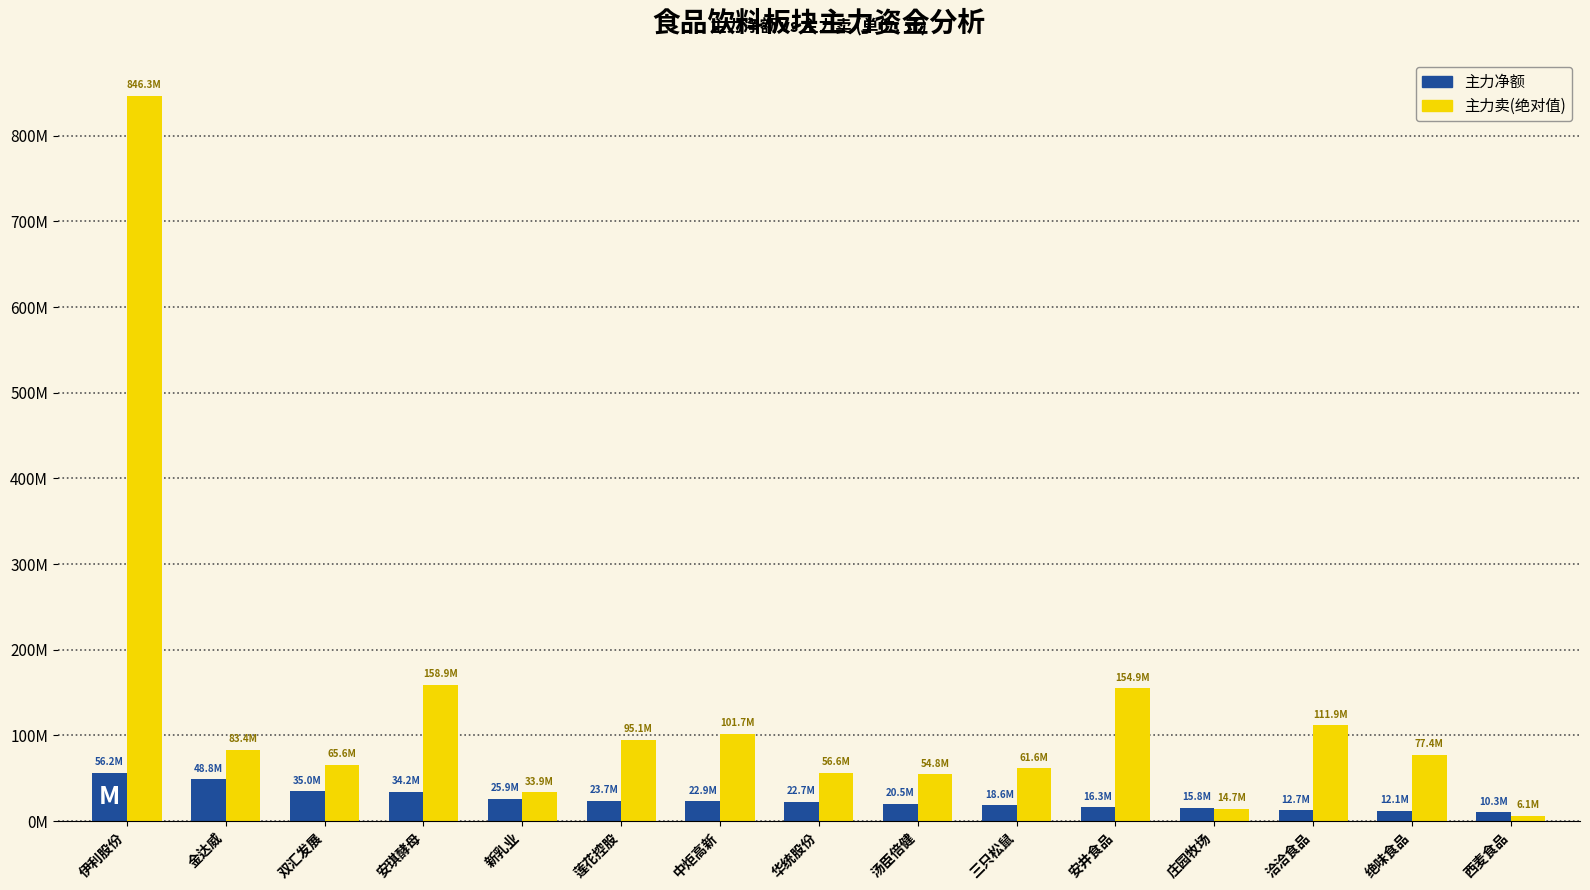

At which category does the chart reach its peak across all series?

伊利股份